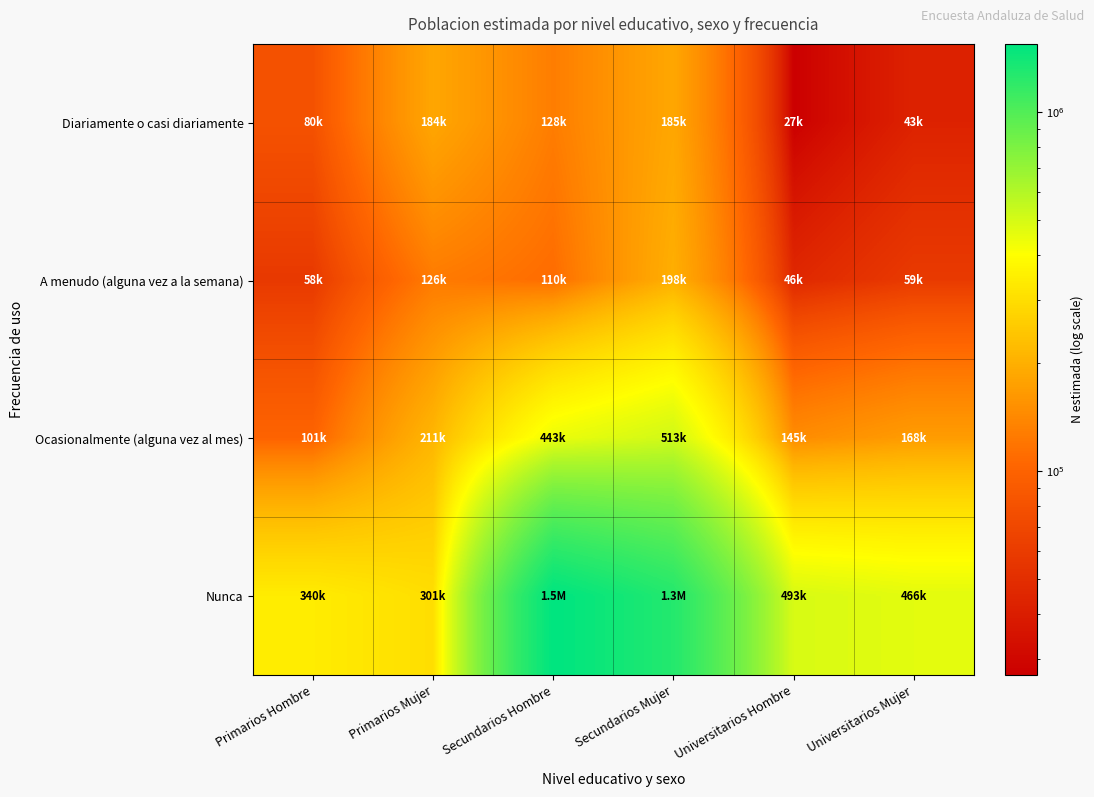

List the series in order of their peak value, lowest first.

Diariamente o casi diariamente, A menudo (alguna vez a la semana), Ocasionalmente (alguna vez al mes), Nunca